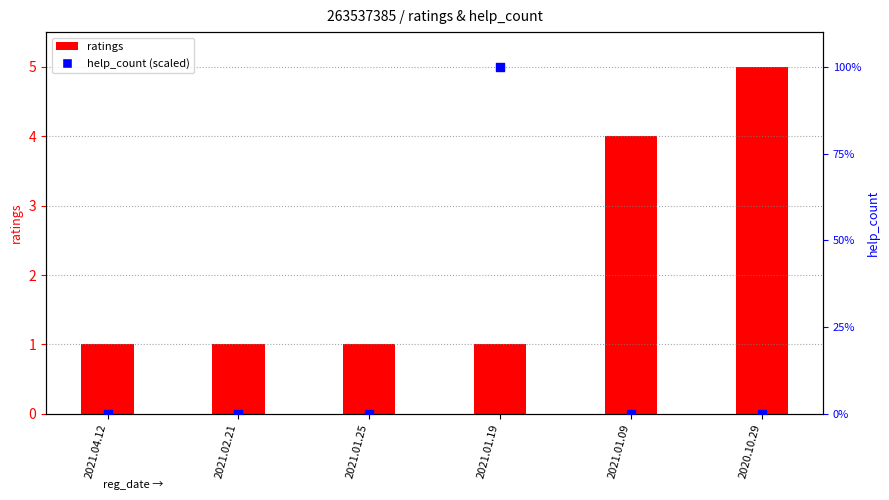

What are all the series names shown in the legend?

ratings, help_count (scaled)